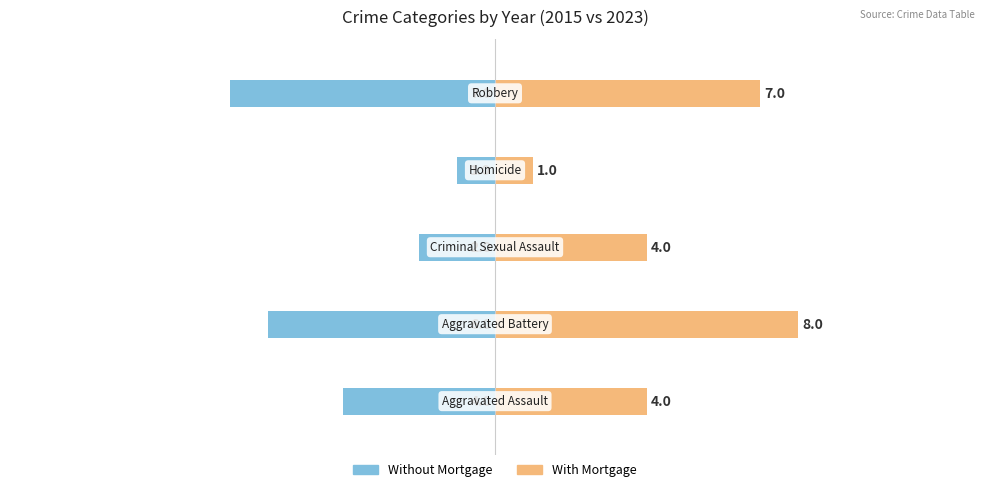

The Without Mortgage series shows -6 at 1. True or false?

True